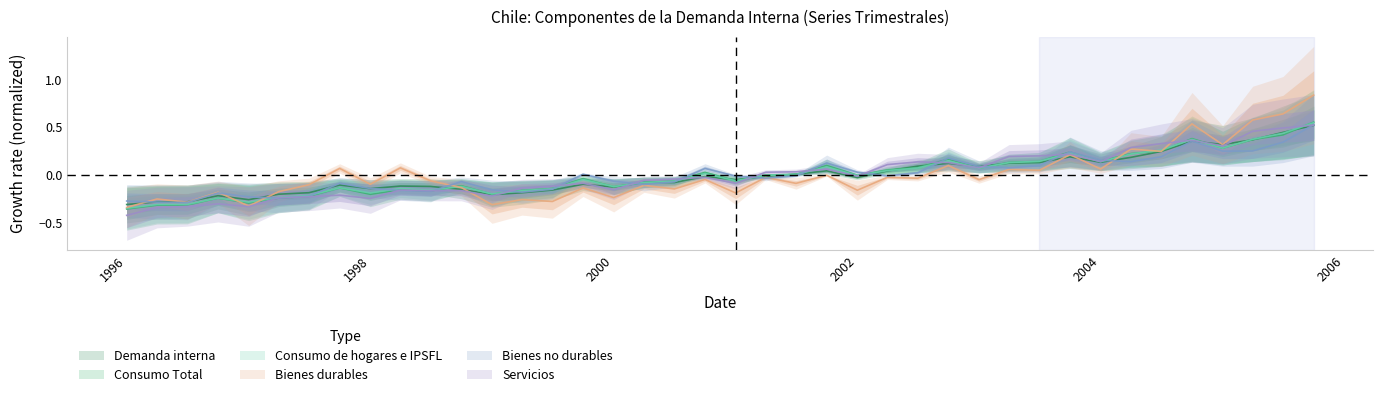

Which series has the largest range (max minus min)?

Bienes durables